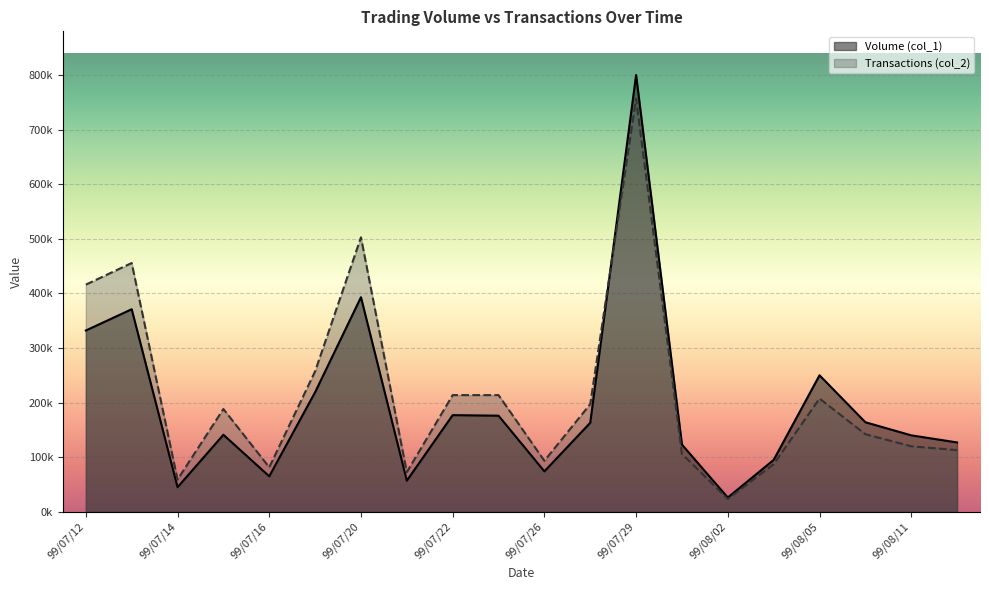

Rank the series by their average value, from lowest to highest.

Volume (col_1), Transactions (col_2)